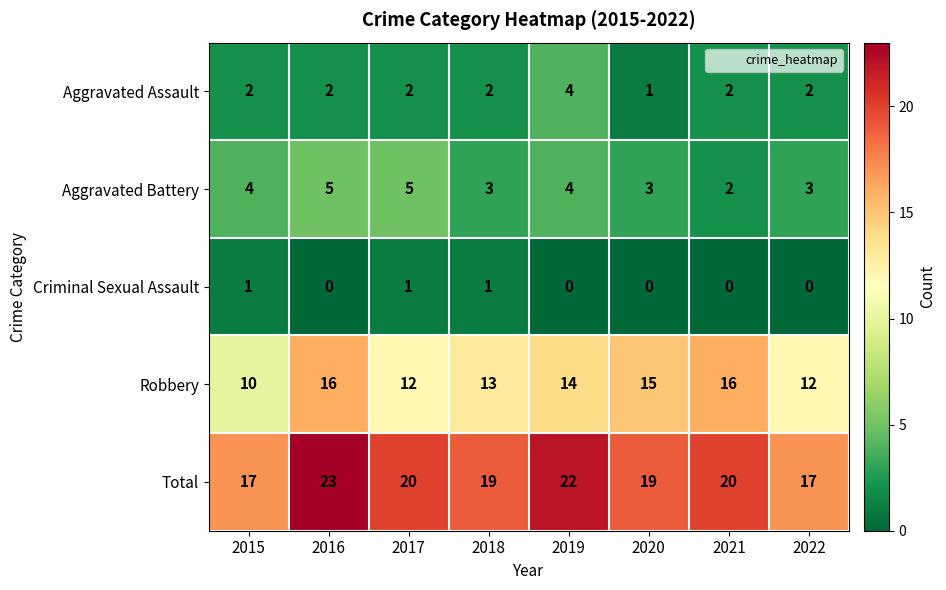

How many series are shown in this chart?

5